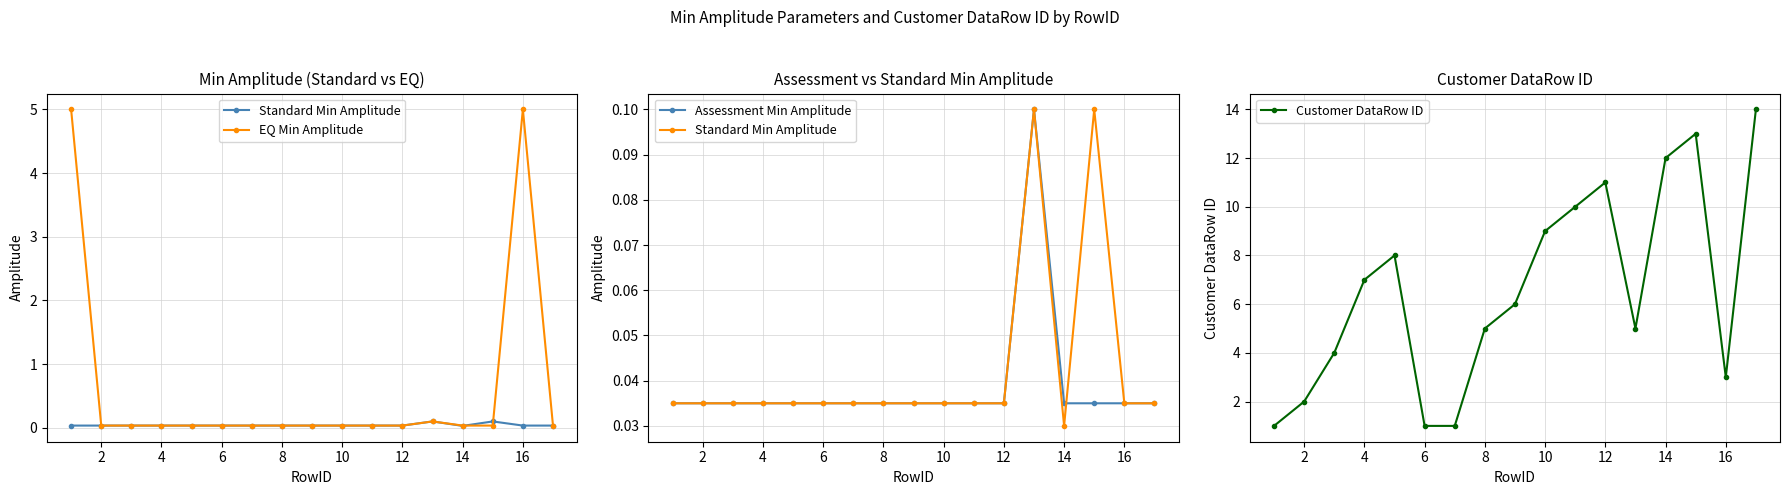

The value of Customer DataRow ID at 16 is 2. True or false?

False